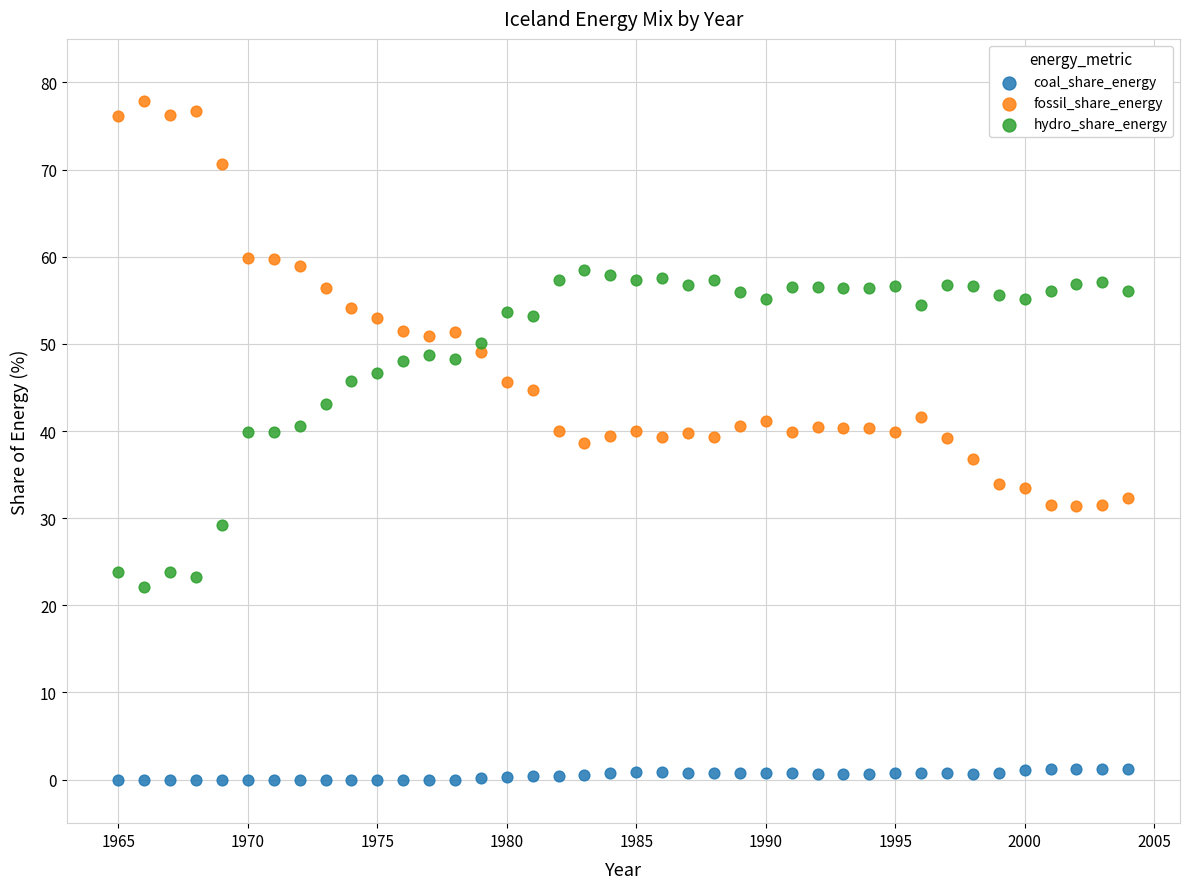

Which series has the widest spread of Y values?

fossil_share_energy